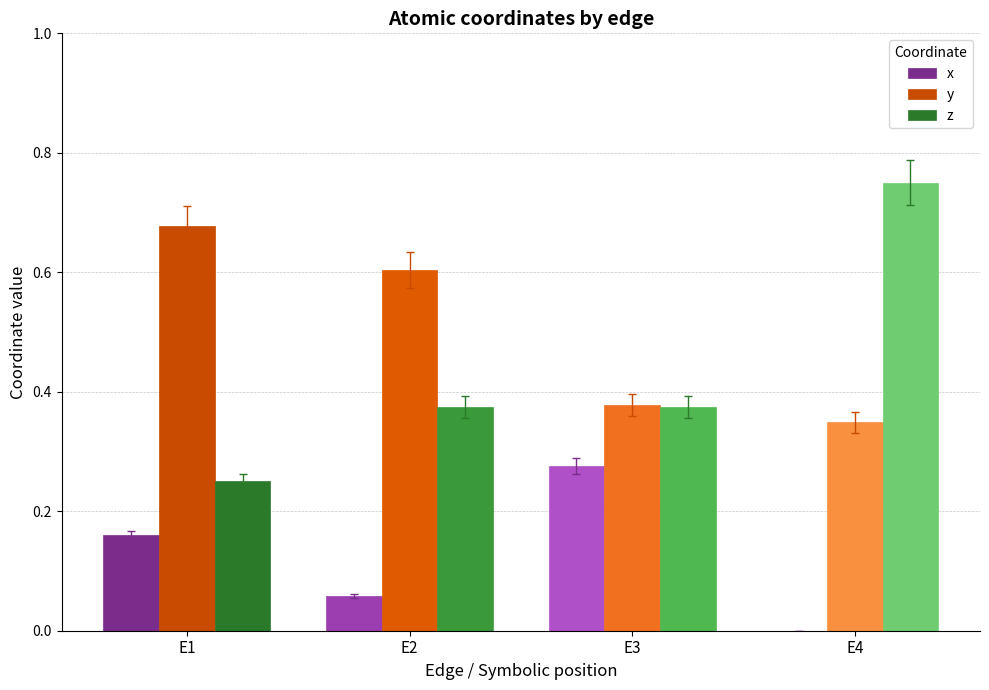

Which series changed the most between E1 and E3?

y